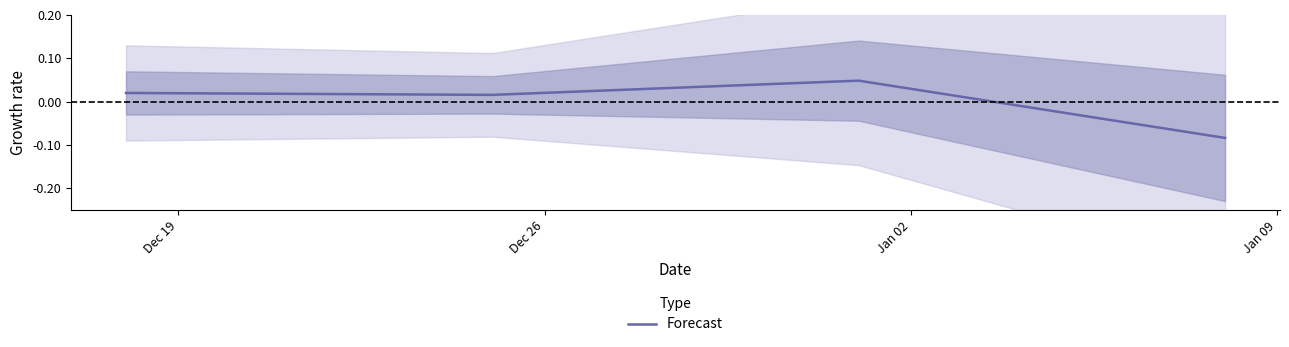

How many interior local peaks does the Forecast series have?

1